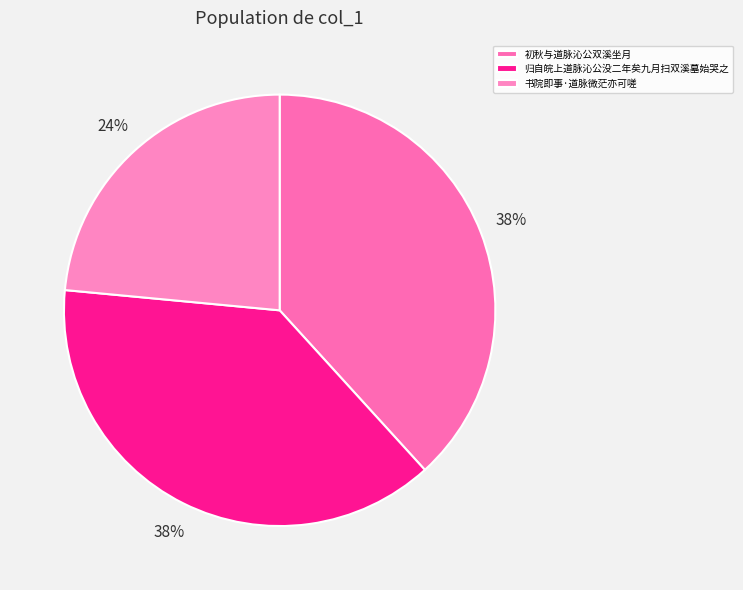

Does any single category account for the majority?

No